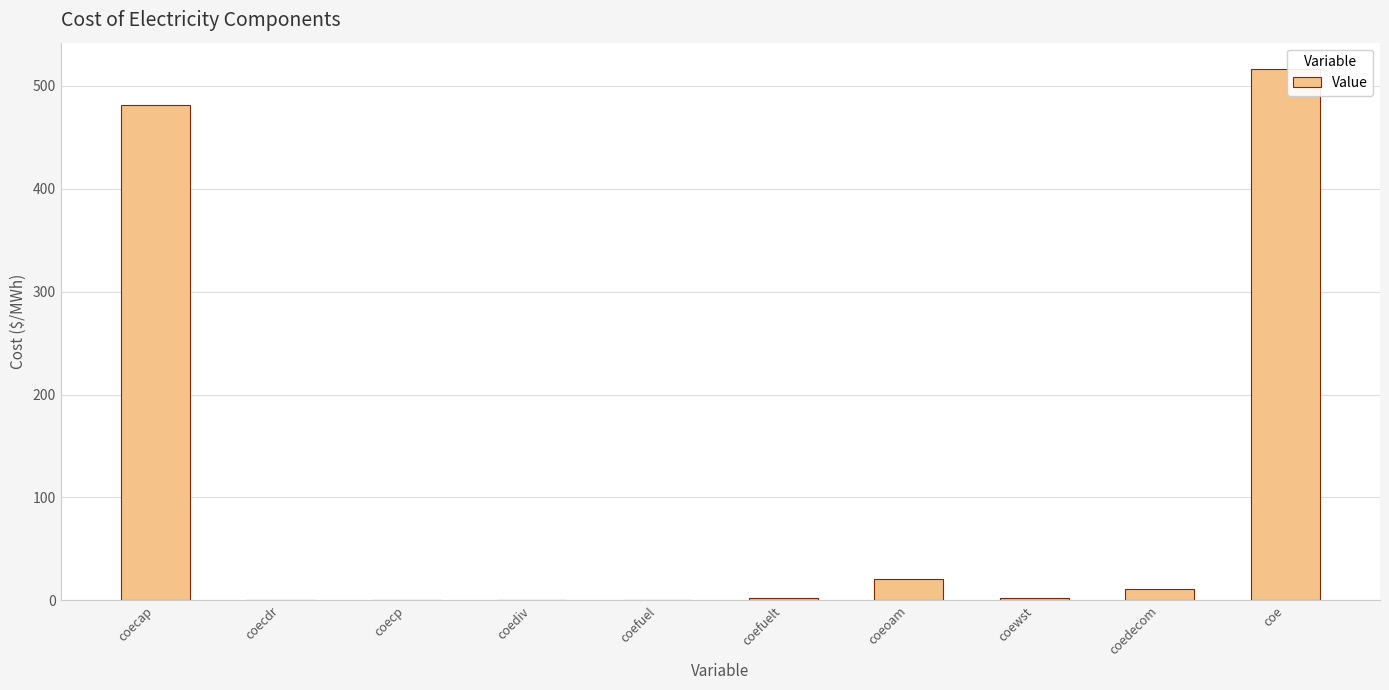

At which label is the value closest to 257?

coecap